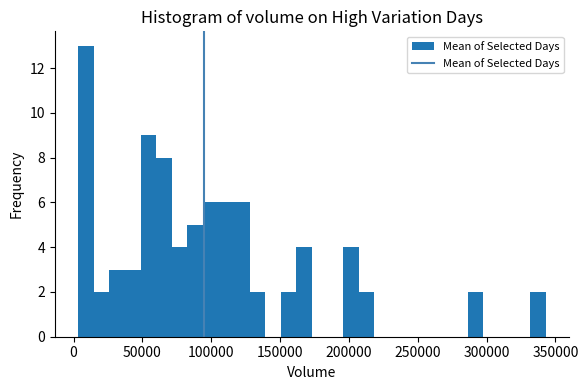

Around what value on the x-axis is the tallest bar? Give the approximate position of its centre, as read against the axis.

10000